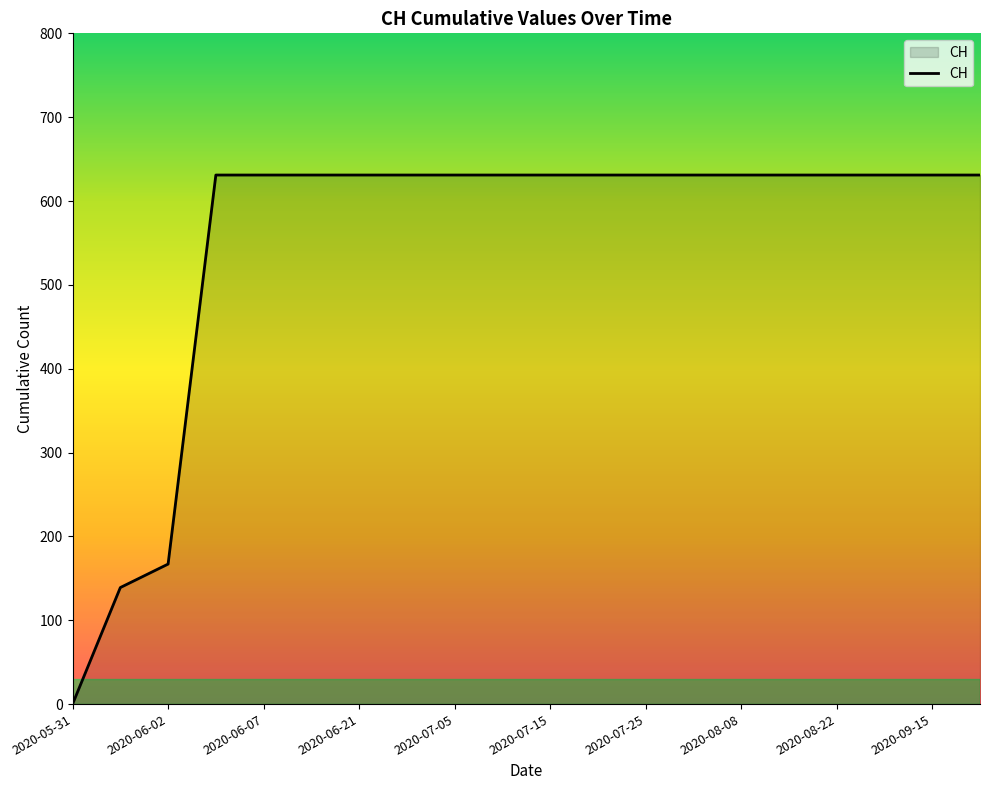

What is the difference between the maximum and minimum values?

631